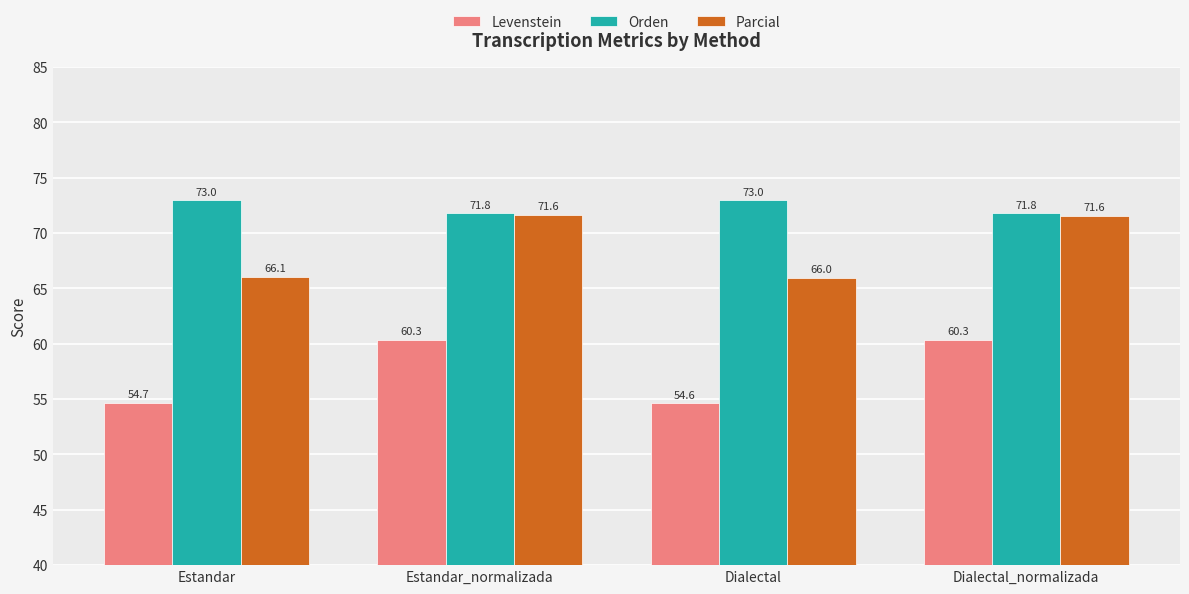

What is the difference between the highest and lowest values at Dialectal_normalizada?

11.4